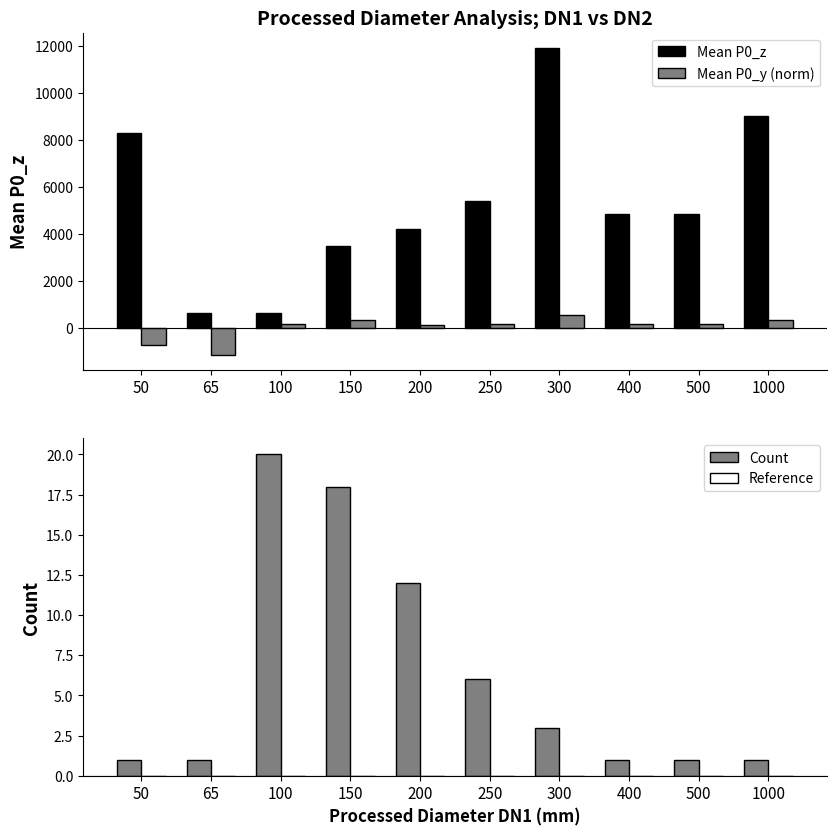

Between 500 and 100, which is larger?

500